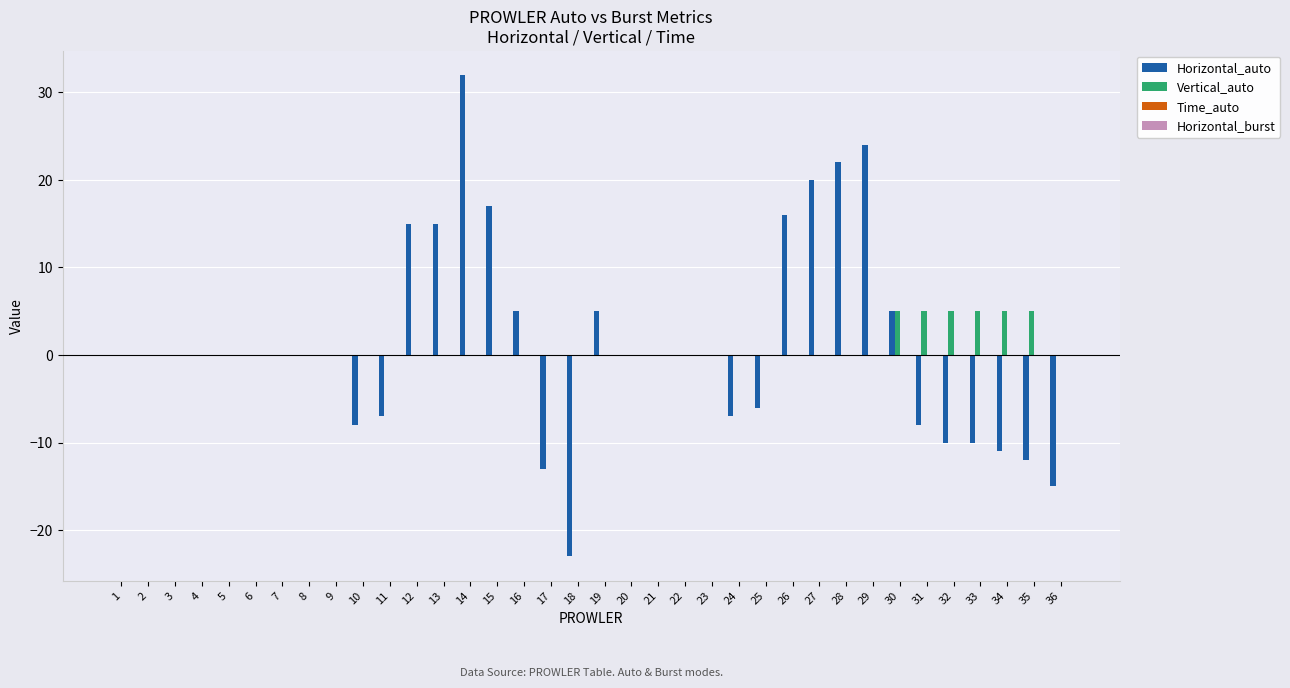

Which series has the largest range (max minus min)?

Horizontal_auto